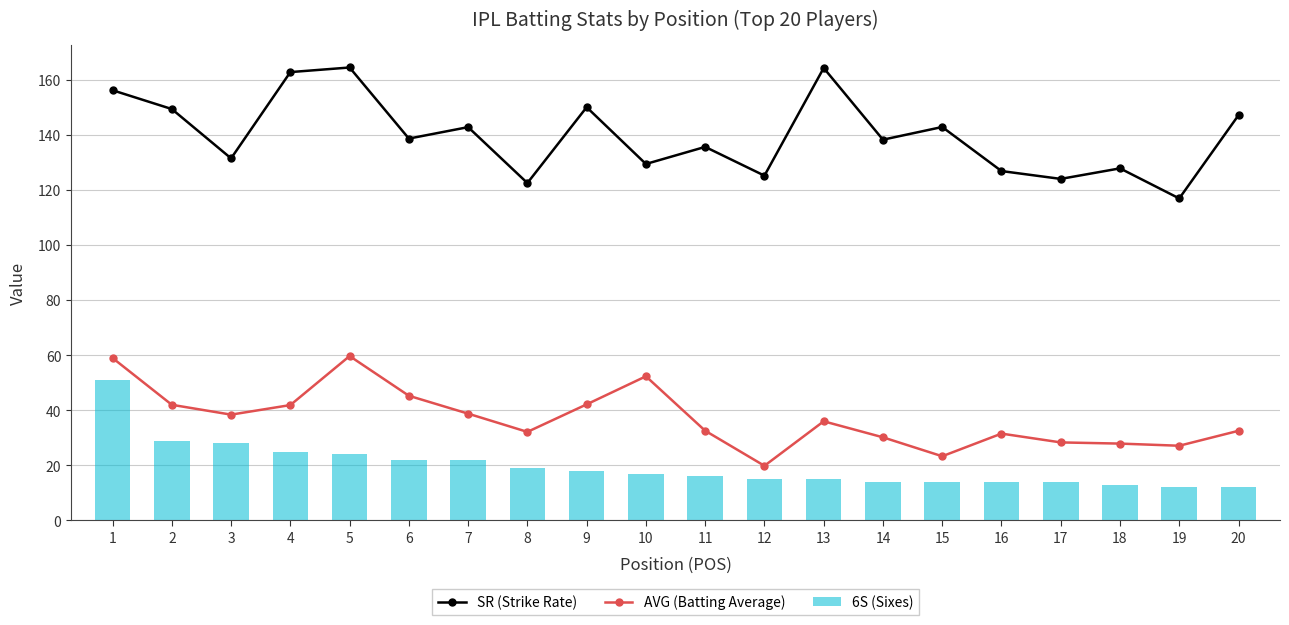

Which has a higher value, 2 or 18?

2